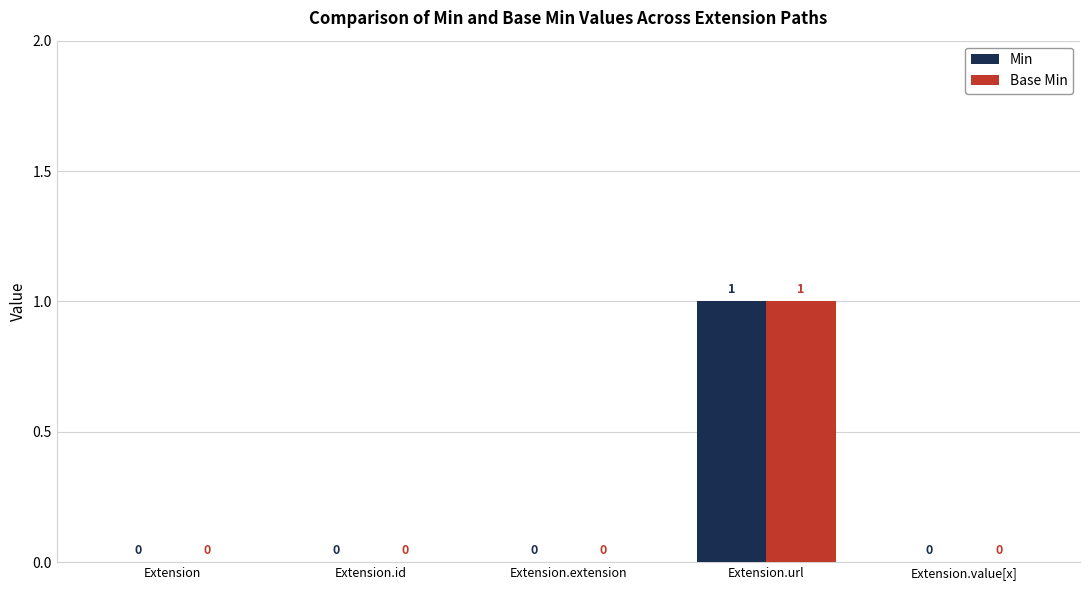

What is the greatest value displayed?

1